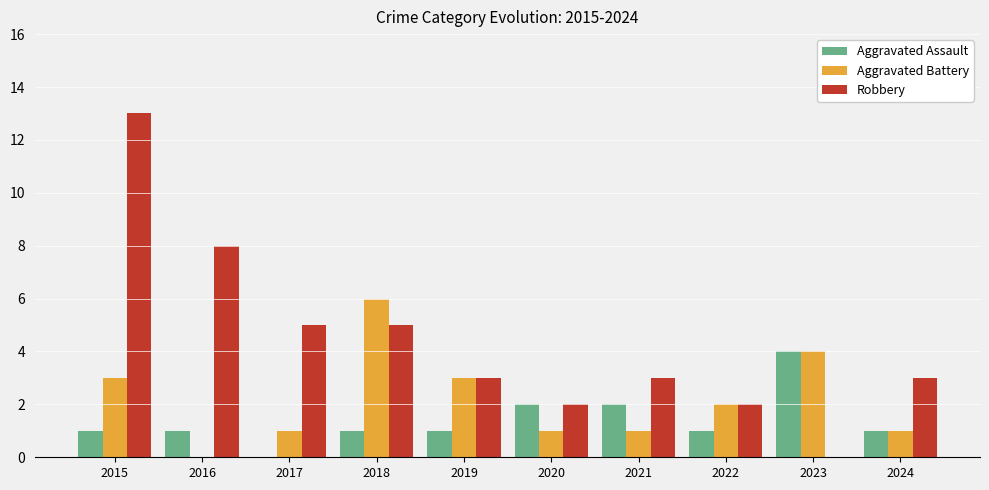

What is the maximum value for Aggravated Assault?

4